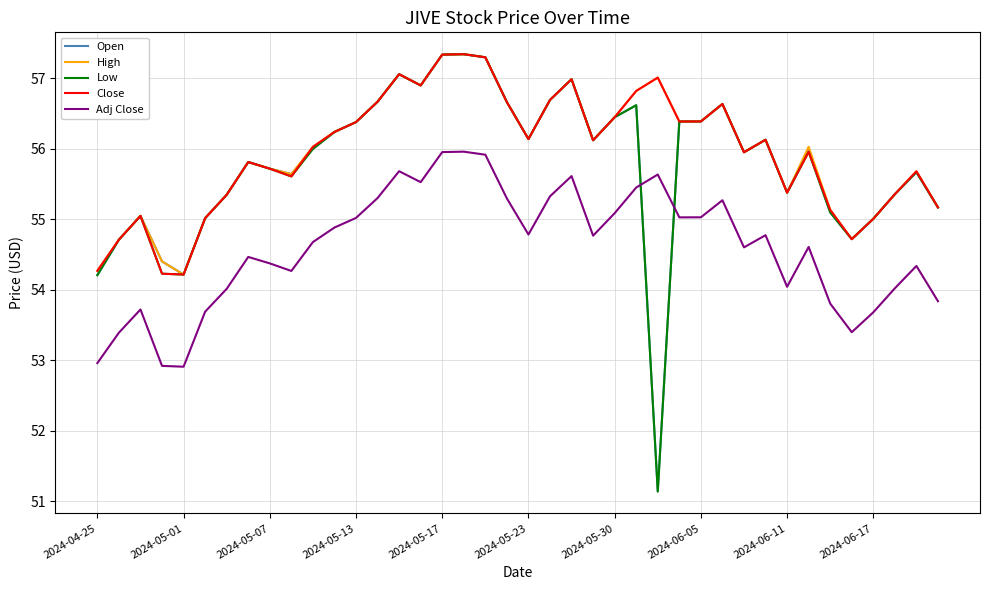

What is the highest value of the Open series?

57.3